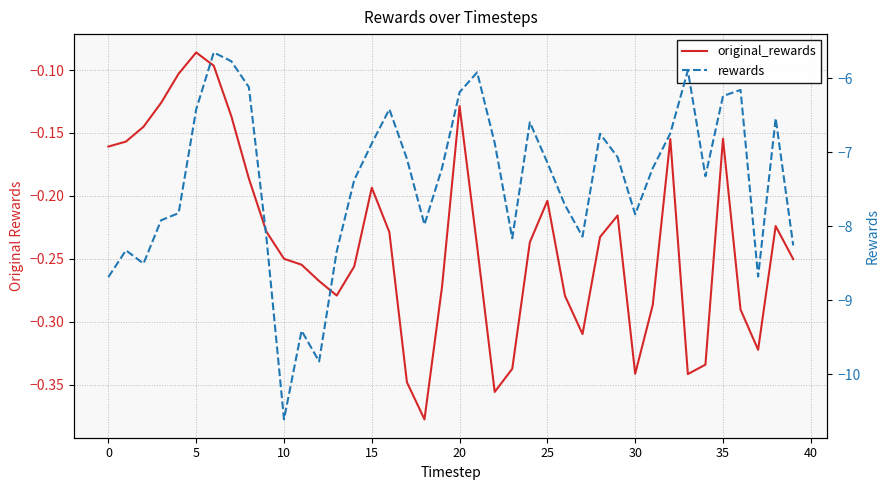

List the series in order of their overall mean, lowest first.

rewards, original_rewards